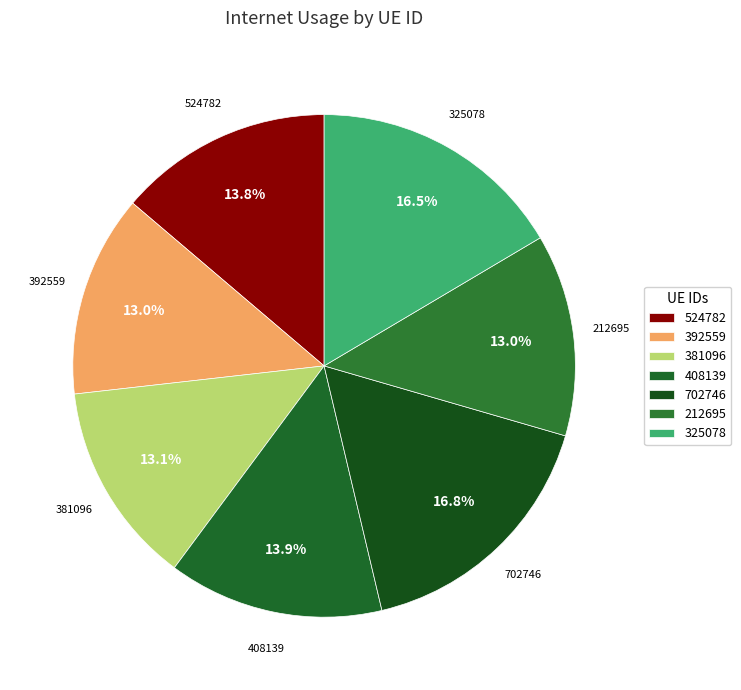

To the nearest percent, what is the average slice percentage?

14%